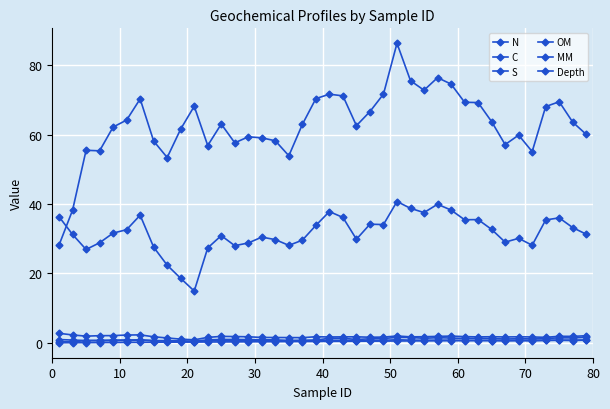

At which category does S reach its first local peak?

60